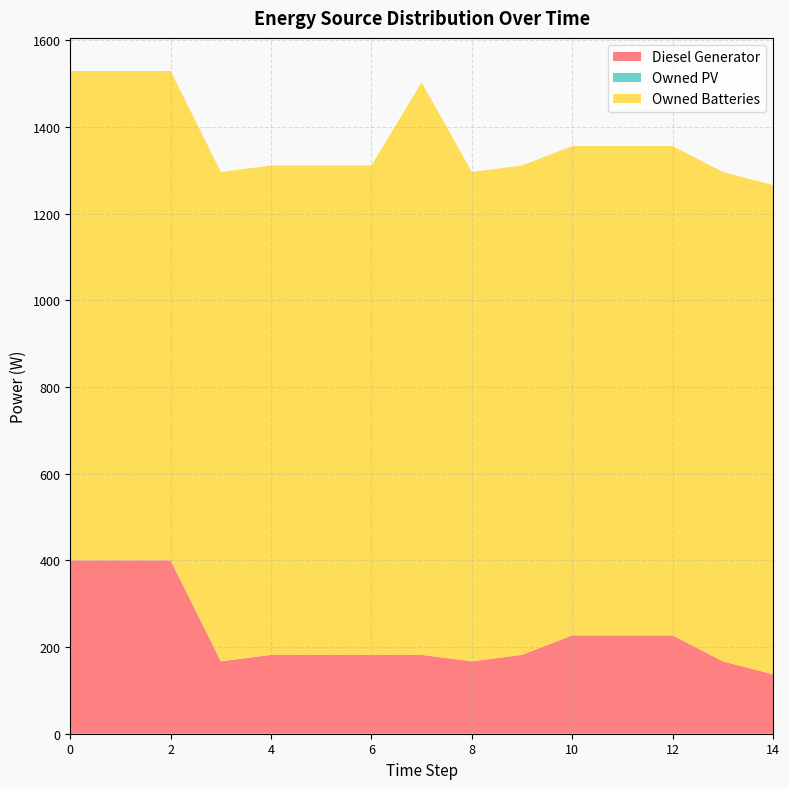

Reading left to right, list all the values displayed in this chart.

Diesel Generator: 0=400	1=400	2=400	3=167	4=182	5=182	6=182	7=182	8=167	9=182	10=227	11=227	12=227	13=167	14=137
Owned PV: 0=0	1=0	2=0	3=0	4=0	5=0	6=0	7=0	8=0	9=0	10=0	11=0	12=0	13=0	14=0
Owned Batteries: 0=1129	1=1129	2=1129	3=1129	4=1129	5=1129	6=1129	7=1321	8=1129	9=1129	10=1129	11=1129	12=1129	13=1129	14=1129